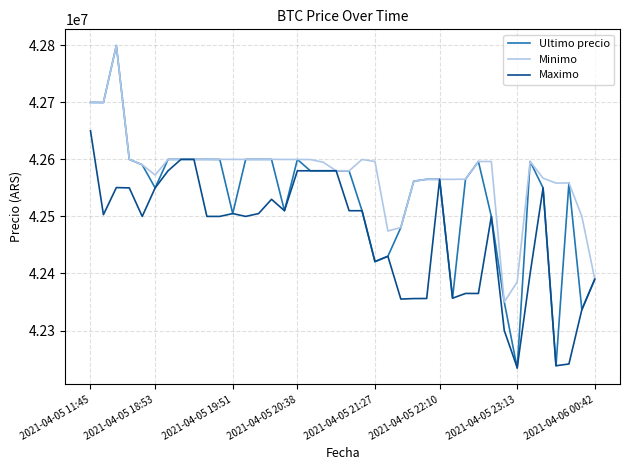

Rank the series by their average value, from lowest to highest.

Maximo, Ultimo precio, Minimo